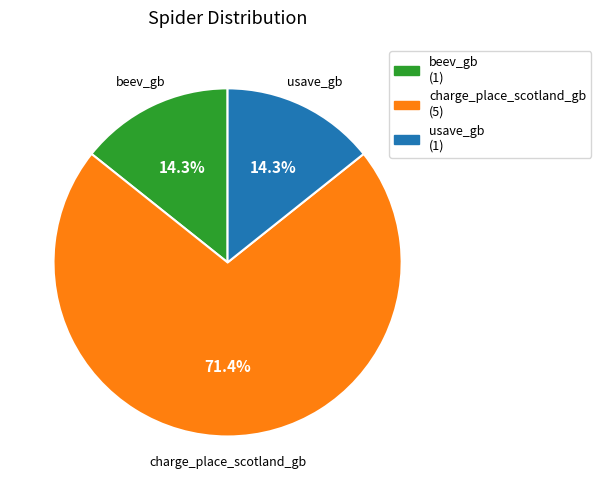

Count the number of slices in the pie.

3